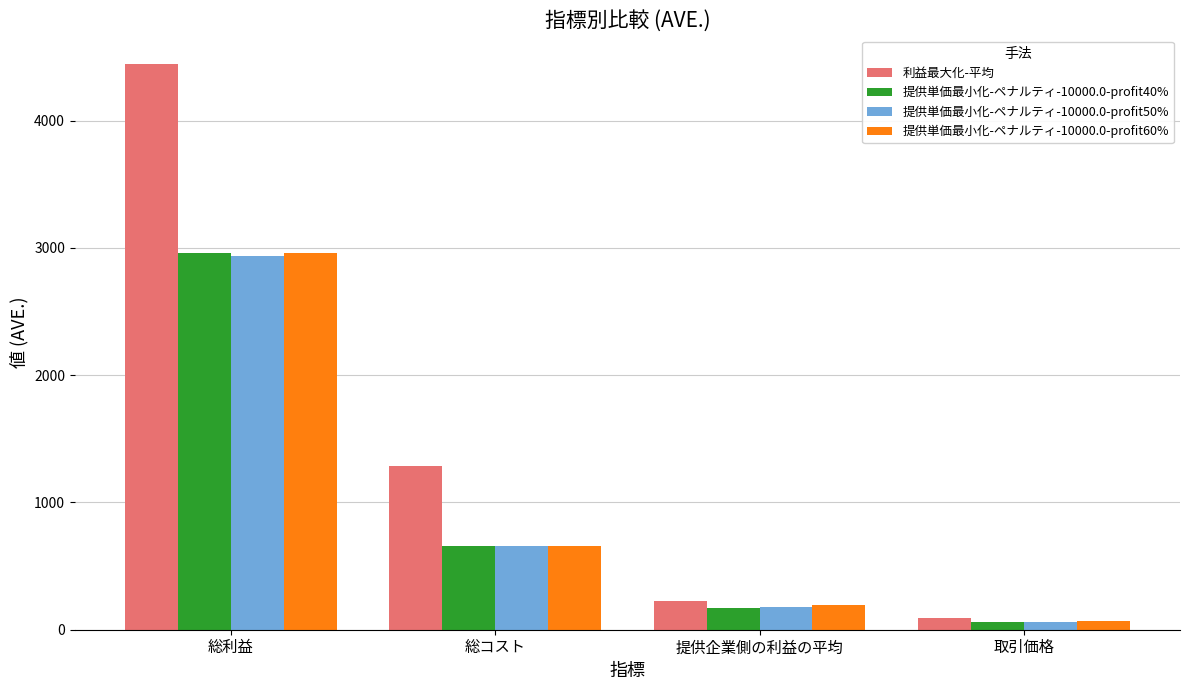

What is the approximate value of 提供単価最小化-ペナルティ-10000.0-profit60% at 総利益?

2959.8